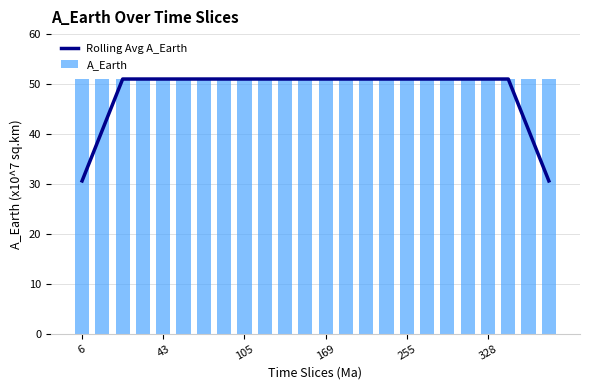

What is the value of the A_Earth bar at the 10th from the left?

51.0